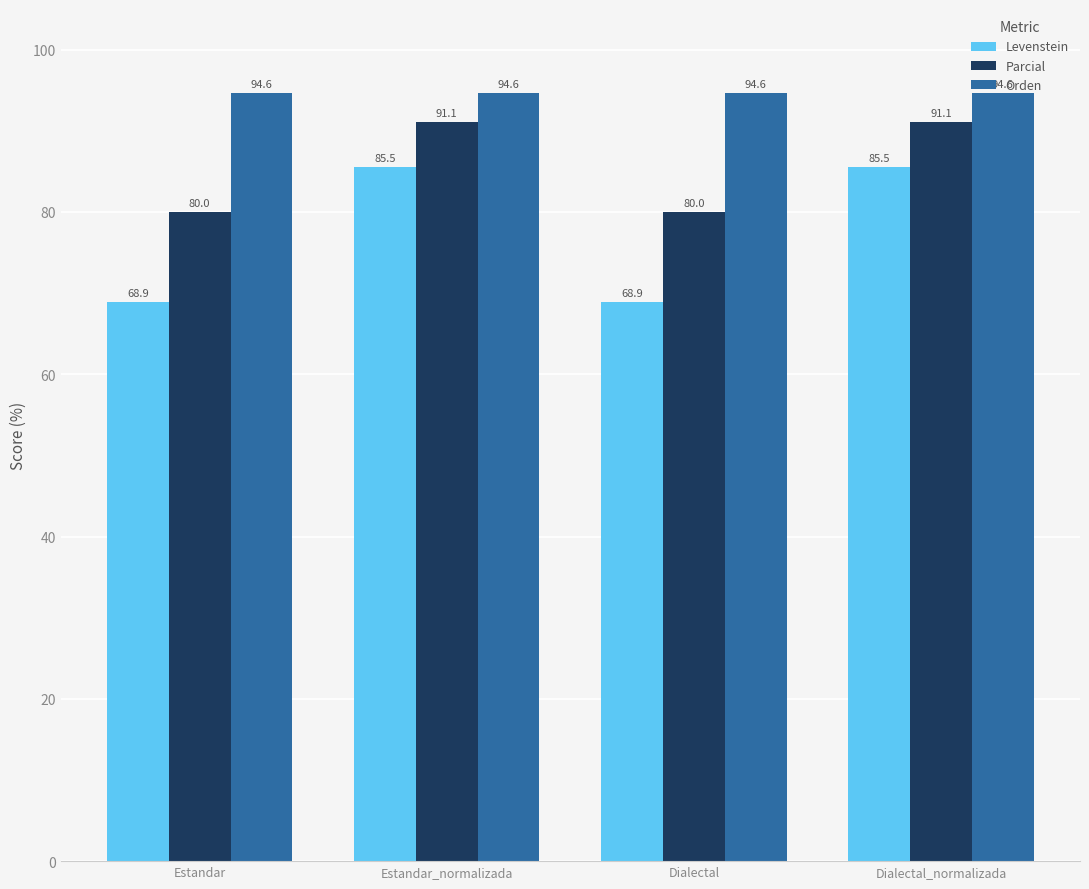

Rank the series by their maximum value, from lowest to highest.

Levenstein, Parcial, Orden